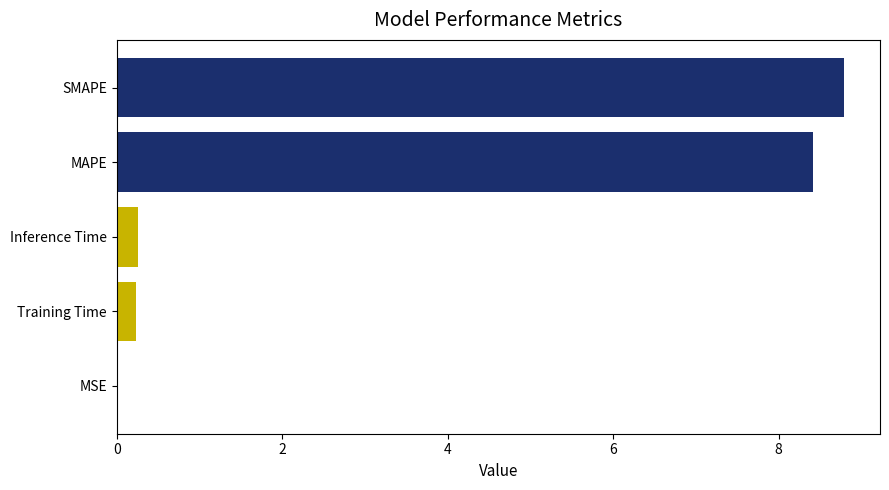

Which label corresponds to the largest value in the chart?

SMAPE